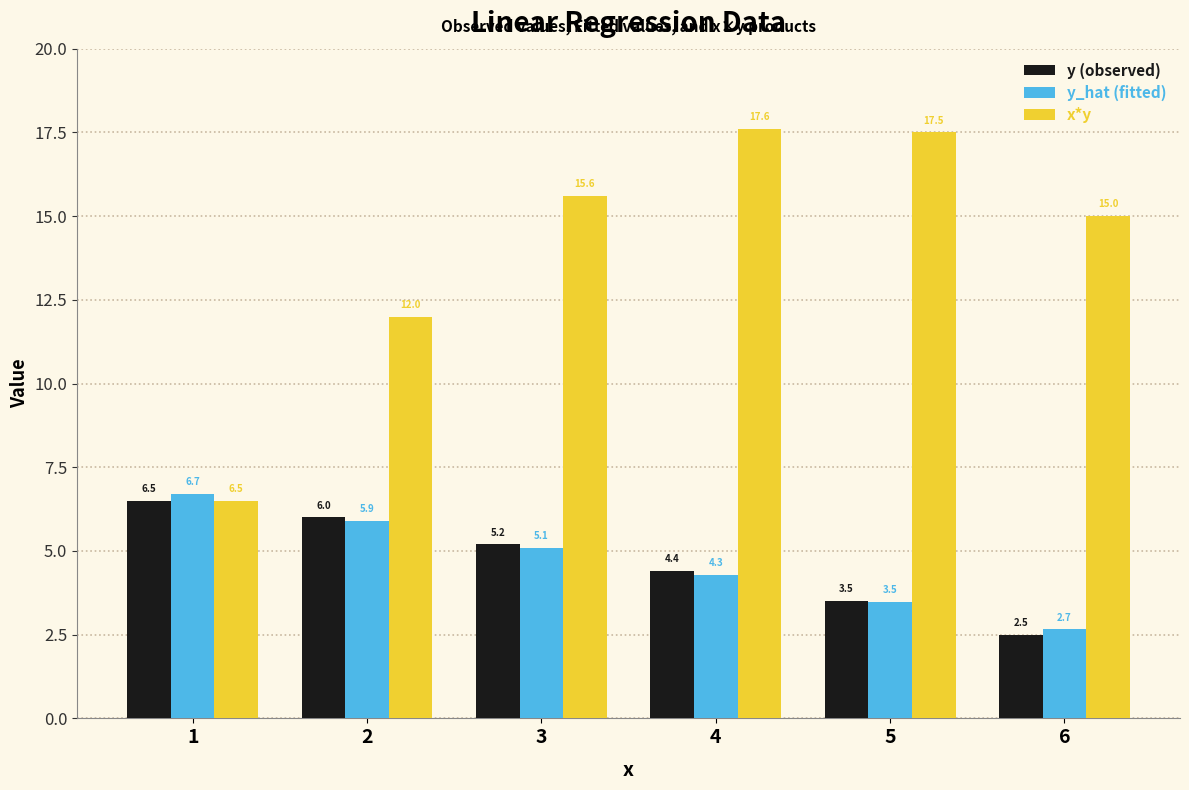

List the series in order of their peak value, lowest first.

y (observed), y_hat (fitted), x*y